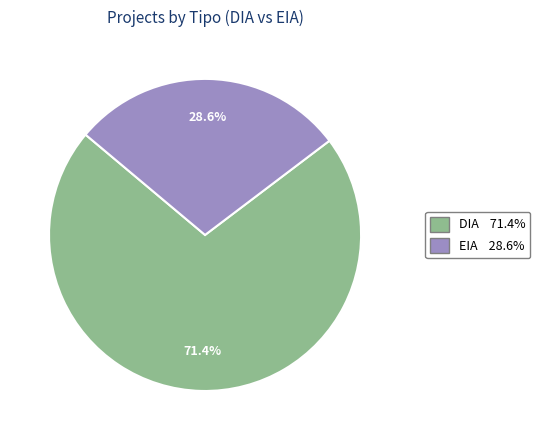

Which slice represents more than half of the pie?

DIA